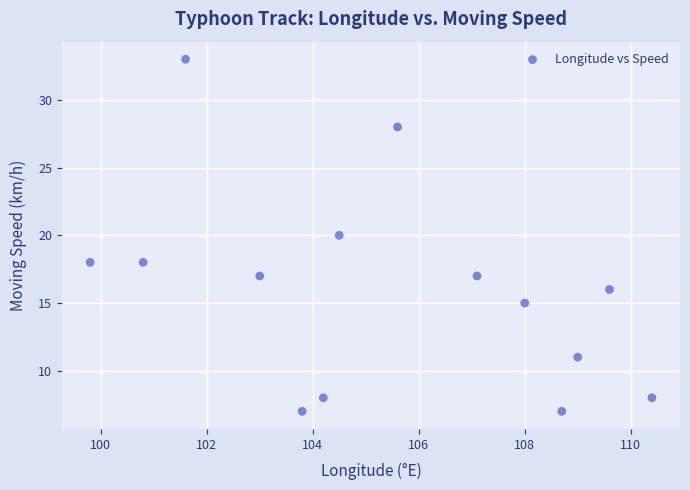

What is the range of Y values (max minus min)?

26